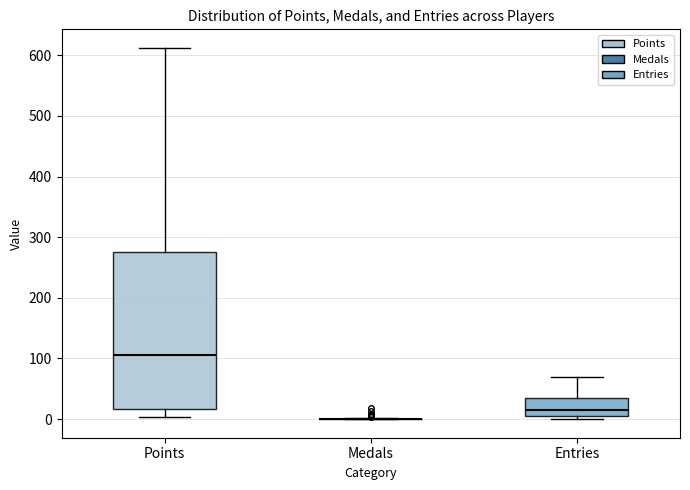

Which box is the tallest, from its lower edge to its upper edge?

Points